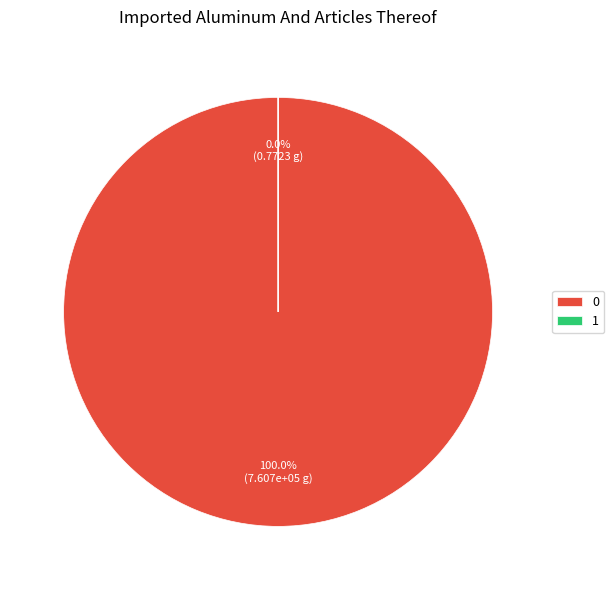

True or false: 1 accounts for 0% of the total.

True